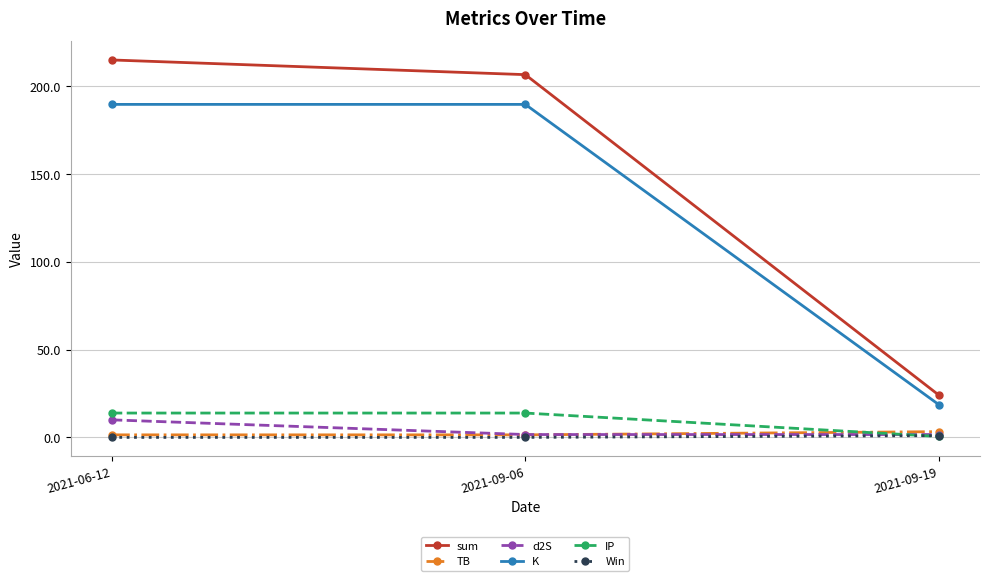

Does the chart have visible grid lines?

Yes